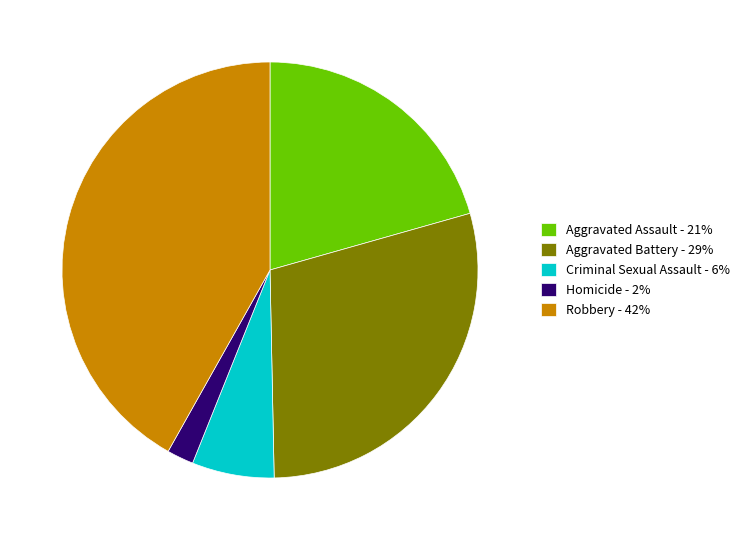

Combined, do Robbery and Aggravated Battery account for over 50%?

Yes